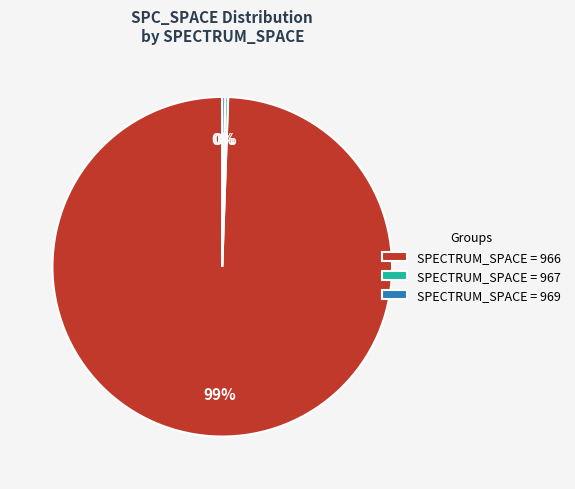

To the nearest percent, what is the combined percentage of SPECTRUM_SPACE = 966 and SPECTRUM_SPACE = 969?

100%